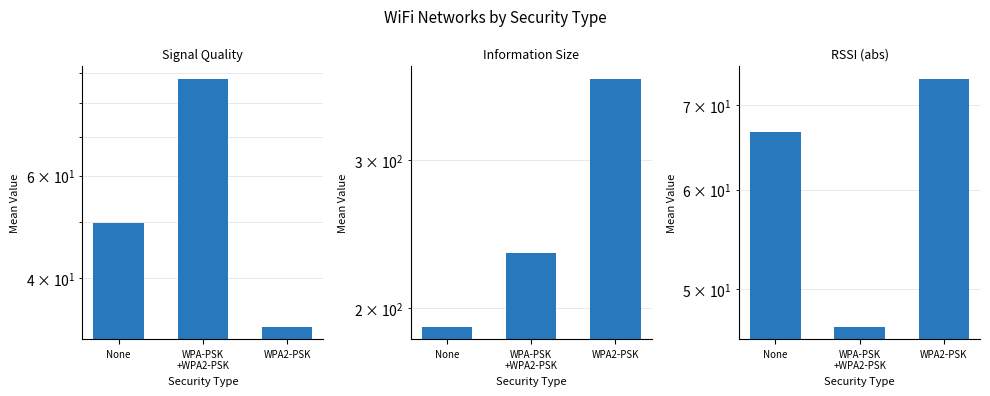

How many values in the Information Size series exceed 232?

2